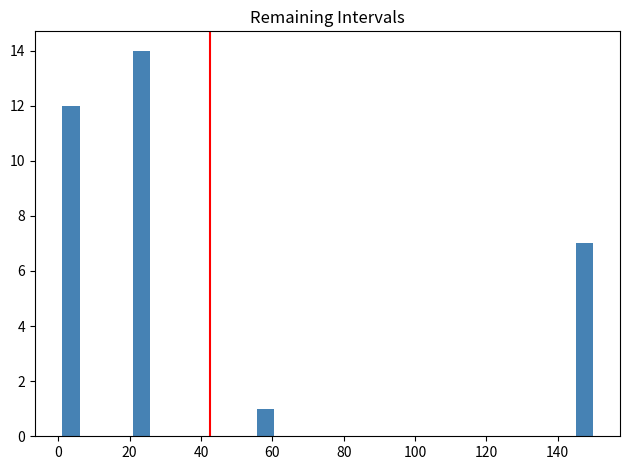

Read against the x-axis, roughly where is the centre of the tallest bar?

24